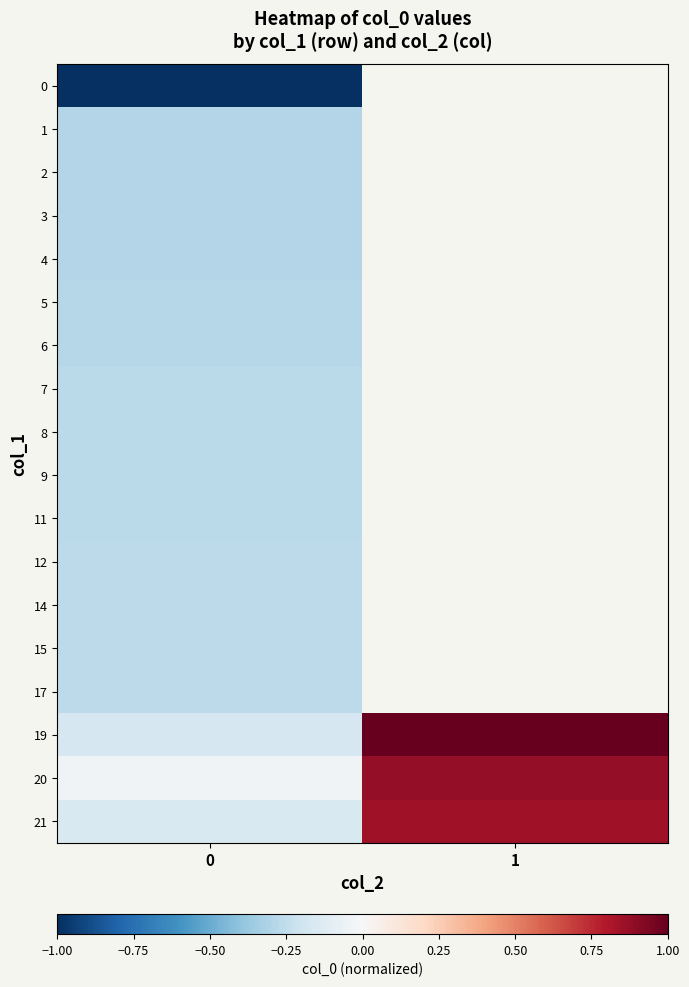

At how many categories does at least one series exceed 0?

1